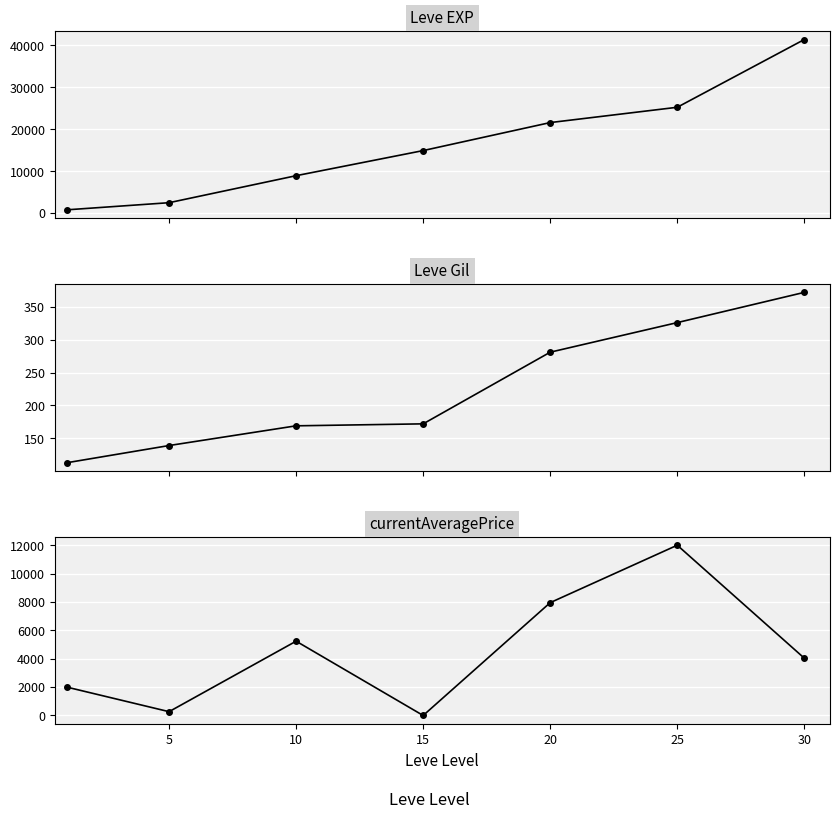

What is the difference between the maximum and minimum values in the Leve Gil series?

259.0